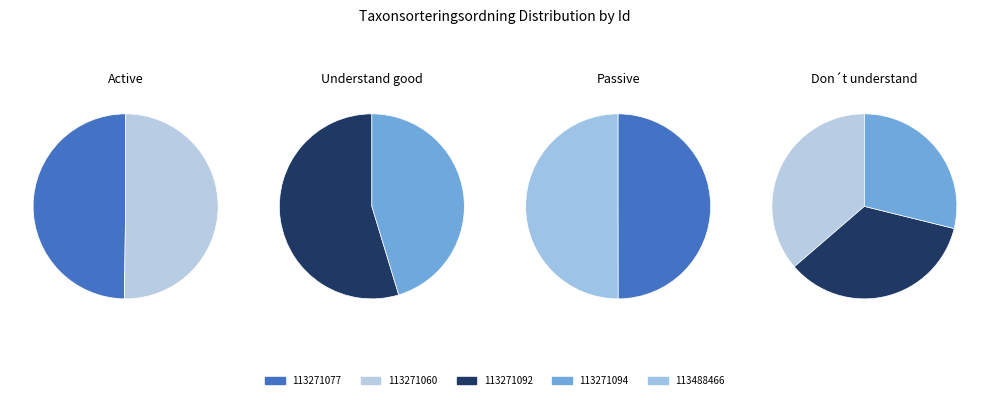

How many slices are in this pie chart?

5